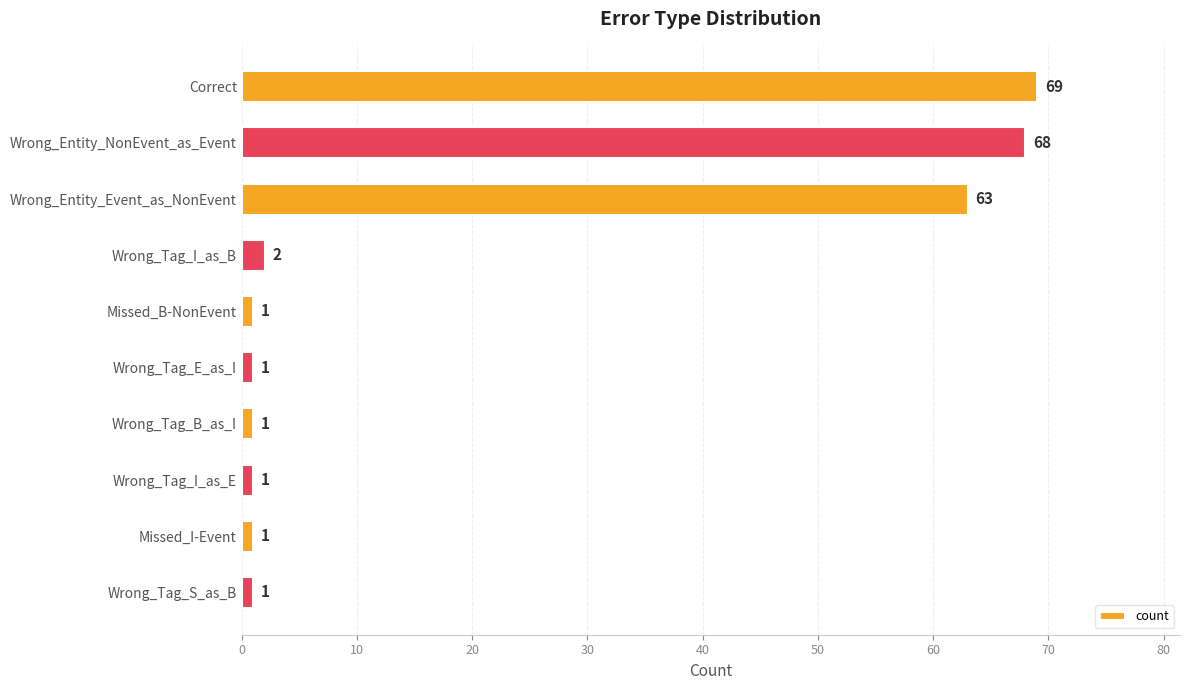

Which has a higher value, Wrong_Tag_I_as_B or Missed_B-NonEvent?

Wrong_Tag_I_as_B